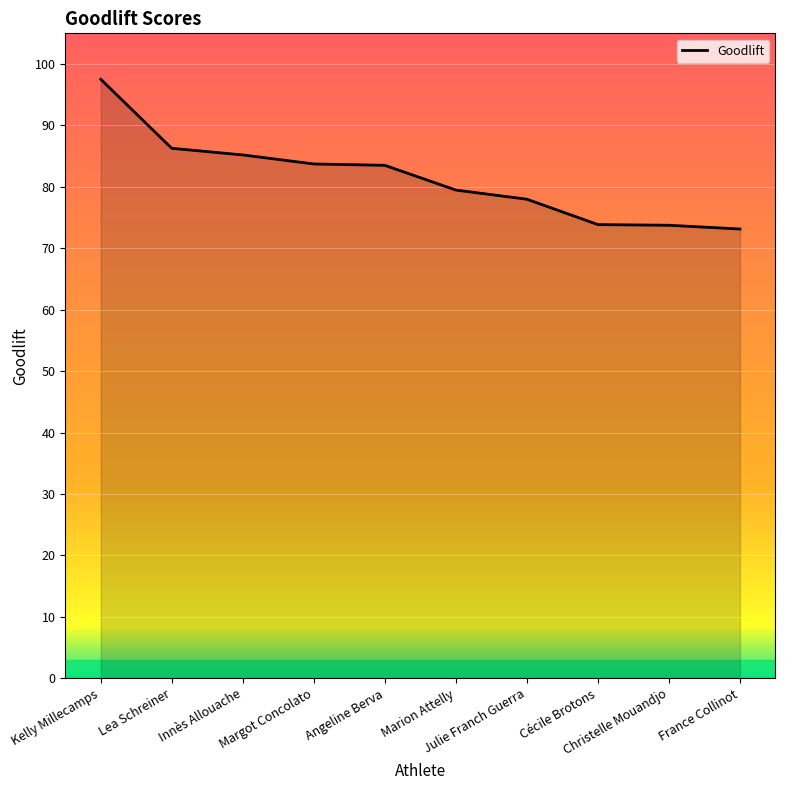

What is the greatest value displayed?

97.5